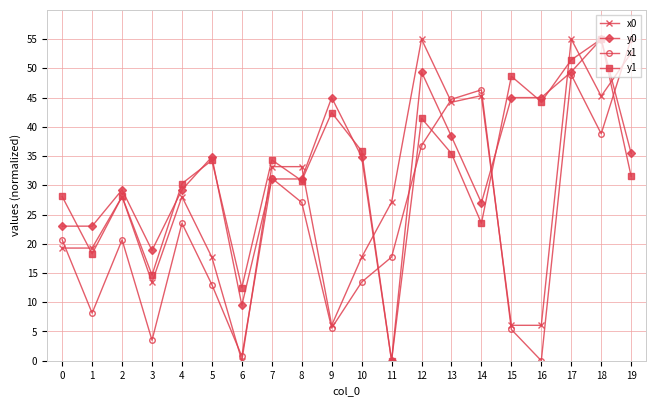

How many data points in x0 are above 28?

10